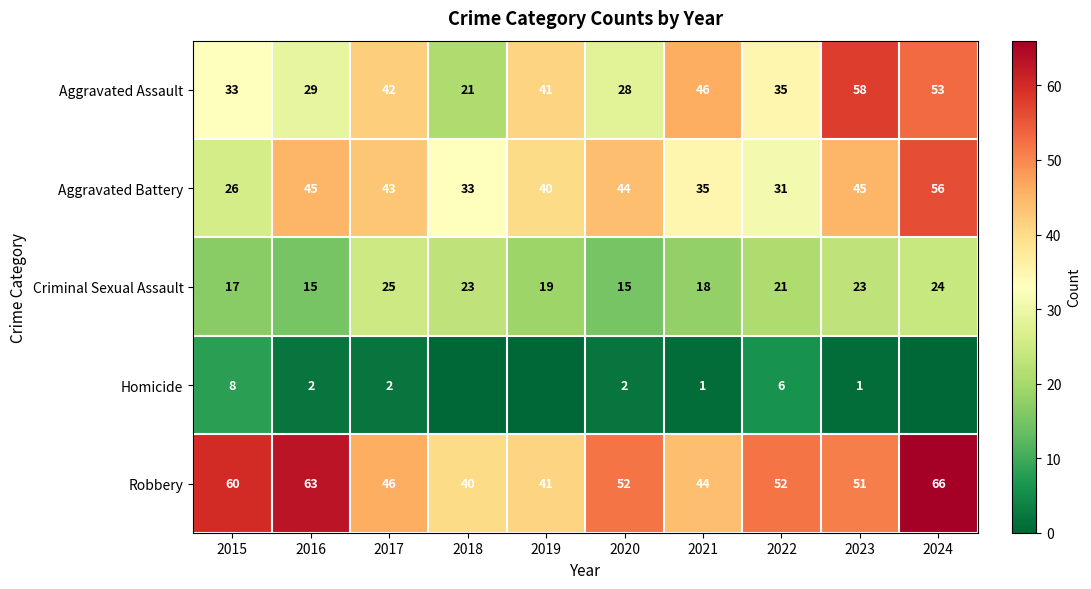

What is the difference between the Aggravated Battery values at 2020 and 2015?

18